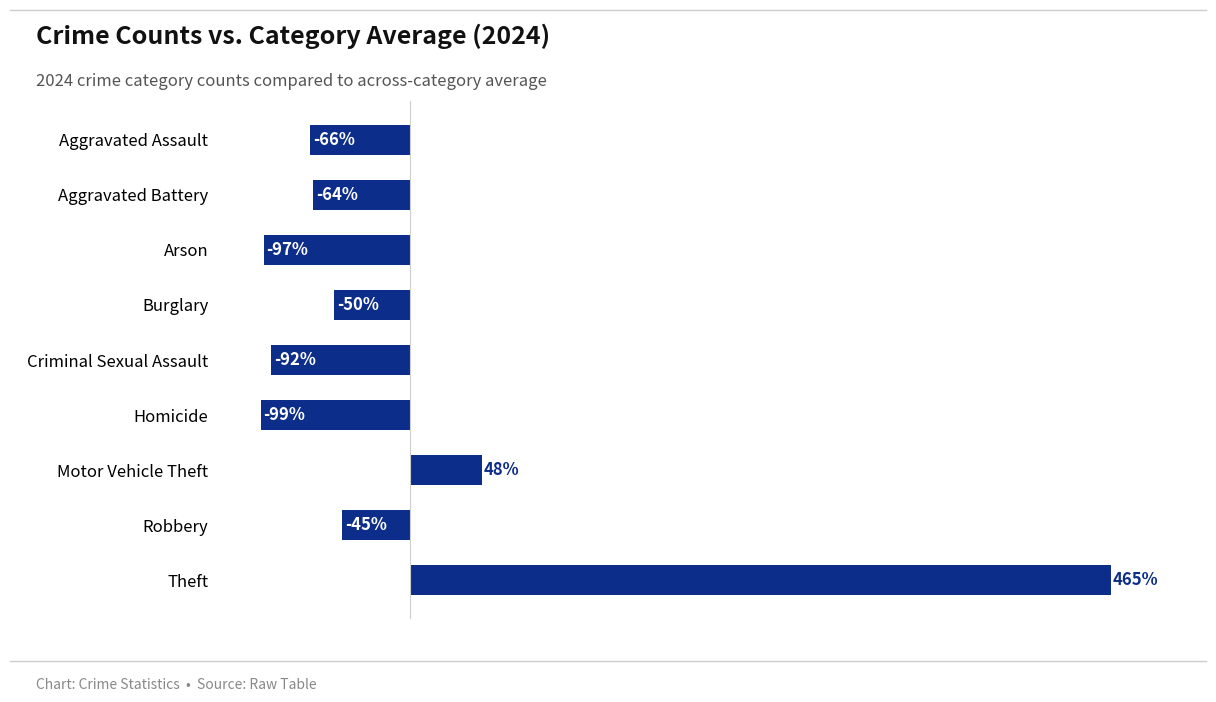

What is the label of the 4th bar from the top?

Burglary